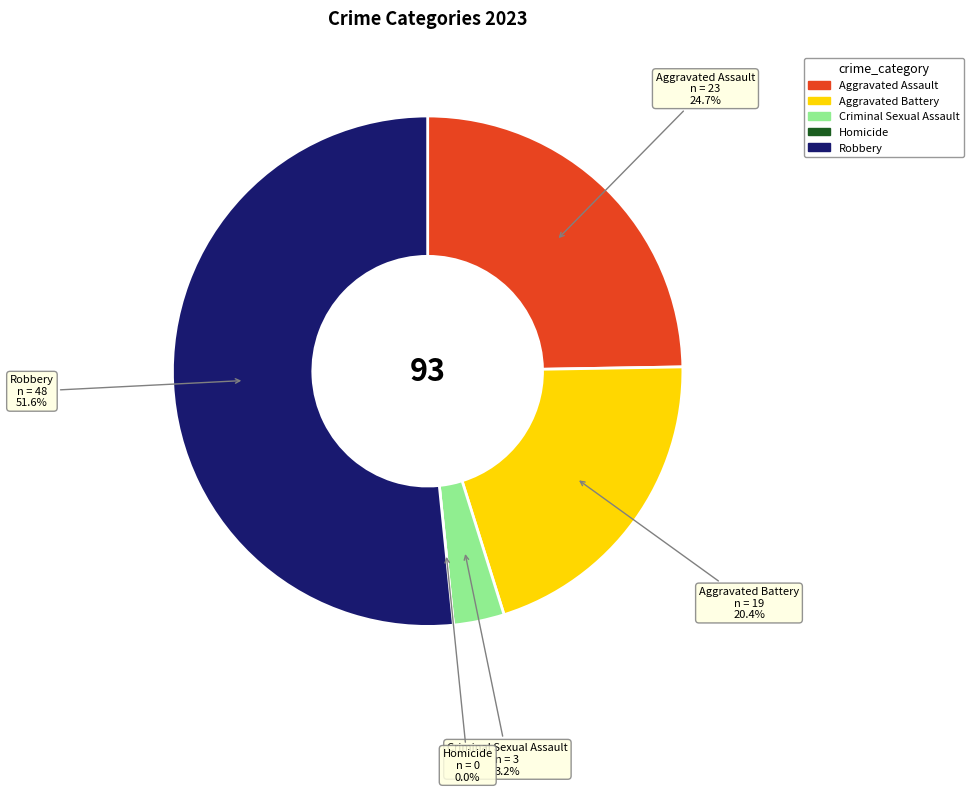

Rank the categories by value from lowest to highest.

Homicide, Criminal Sexual Assault, Aggravated Battery, Aggravated Assault, Robbery